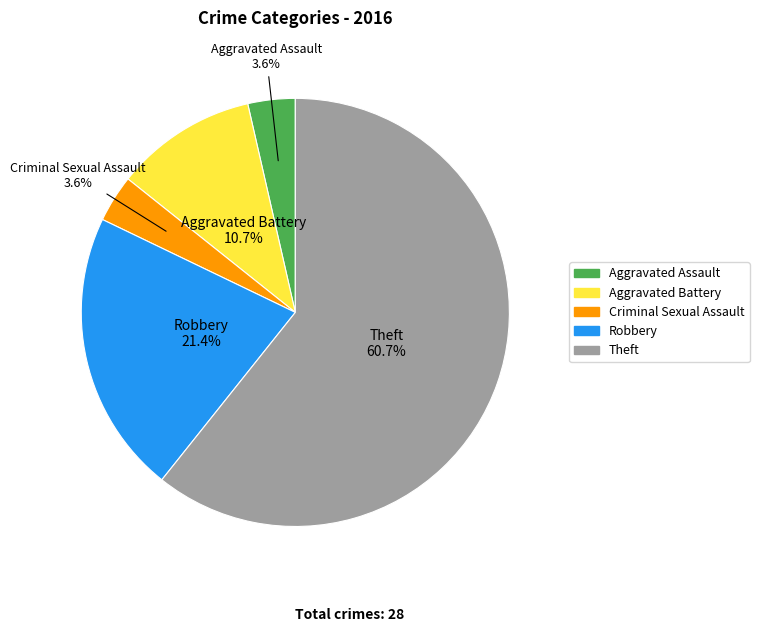

To the nearest percent, what is the combined percentage of Aggravated Assault and Robbery?

25%